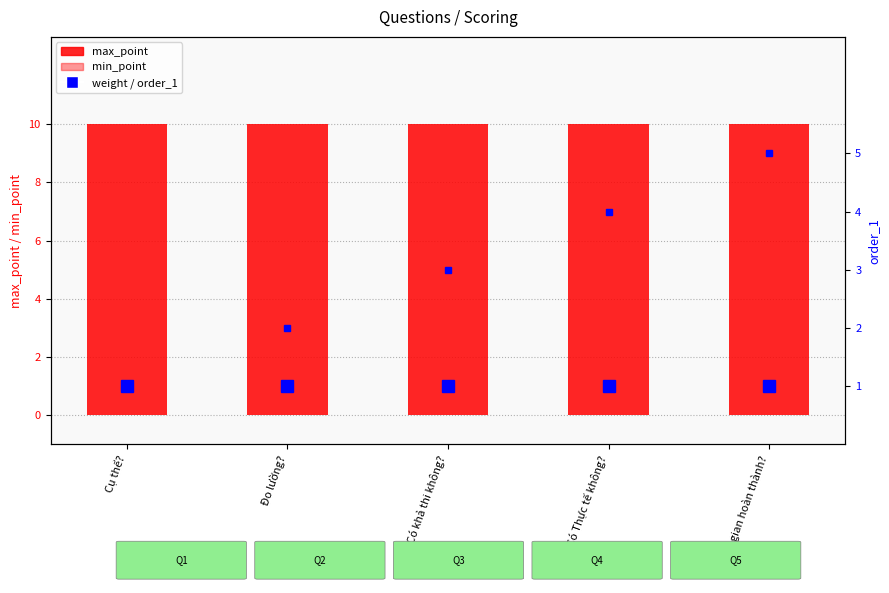

Which series has the largest total across all categories?

max_point